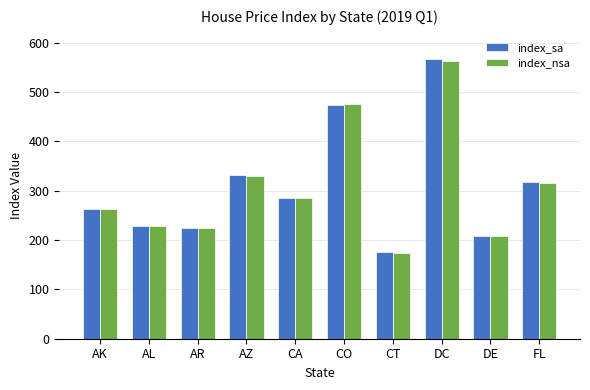

What are all the series names shown in the legend?

index_sa, index_nsa